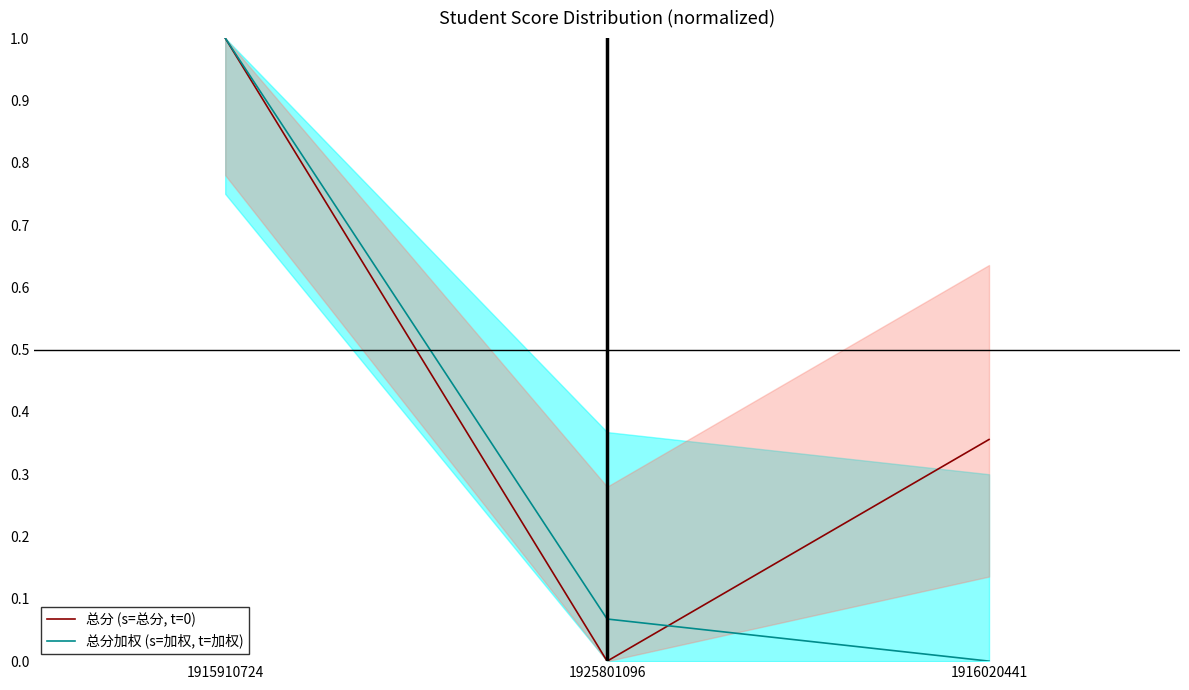

Reading left to right, what are all the values shown in this chart?

总分 (s=总分, t=0): 1915910724=1.0	1925801096=0.0	1916020441=0.4
总分加权 (s=加权, t=加权): 1915910724=1.0	1925801096=0.1	1916020441=0.0